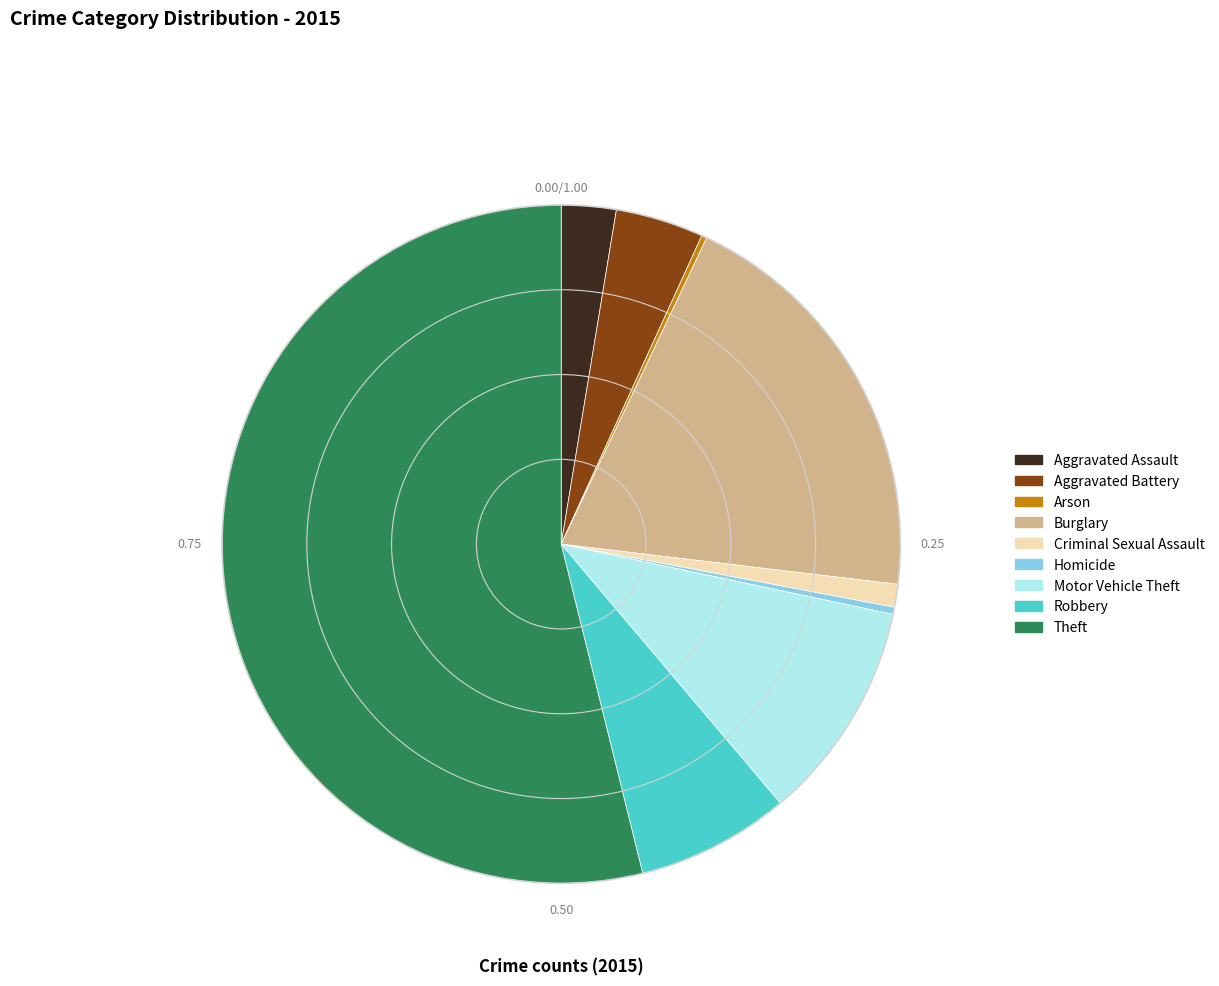

What is the largest slice in the pie chart?

Theft